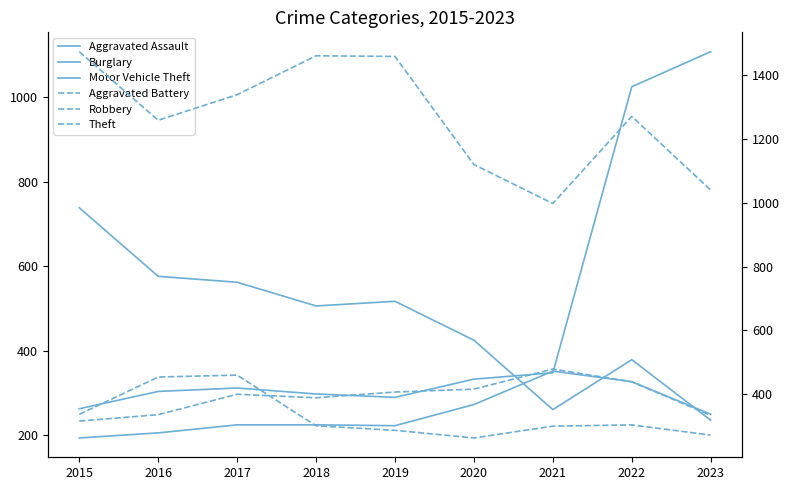

Which series has the largest total across all categories?

Theft